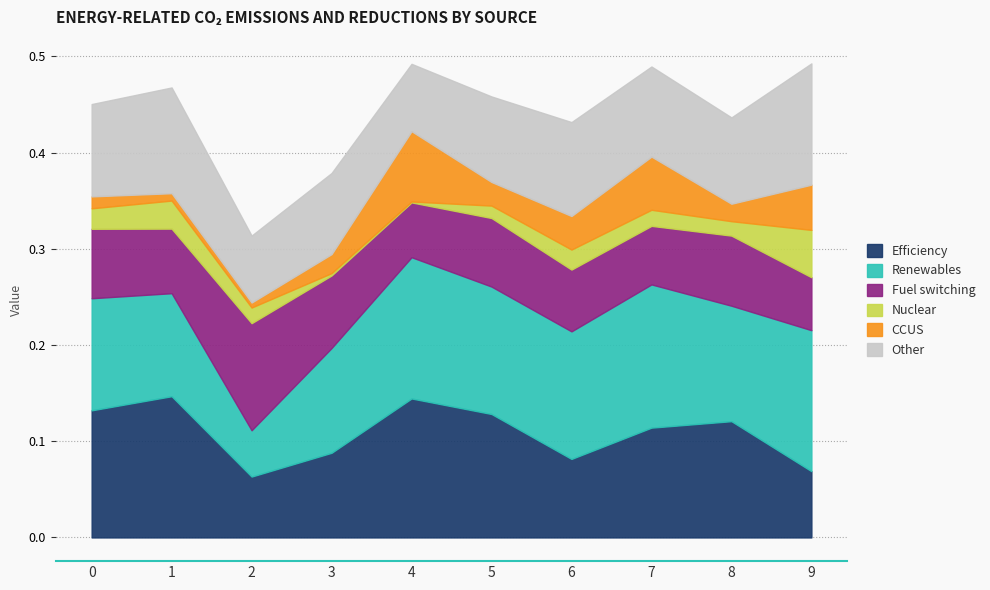

Count the Efficiency values in the range 0 to 1.

10